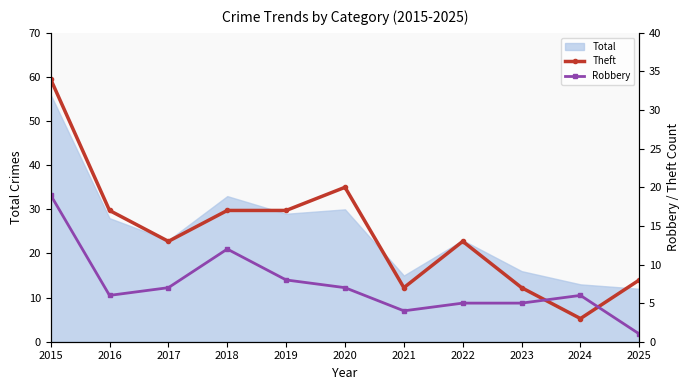

What is the lowest value of the Theft series?

3